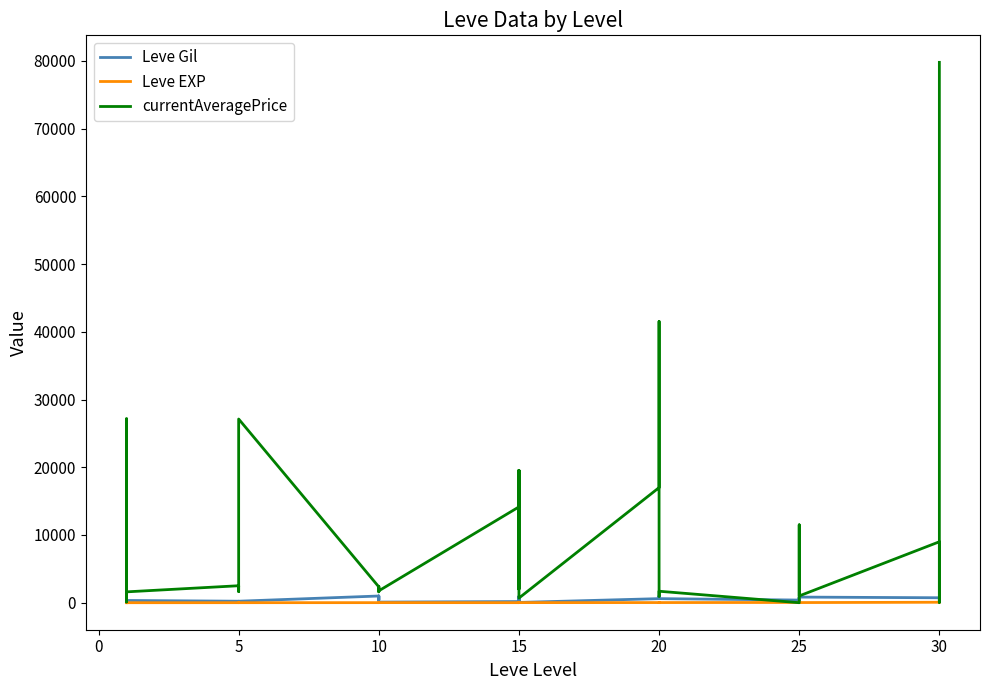

Is it true that Leve EXP equals 47 at 25?

False